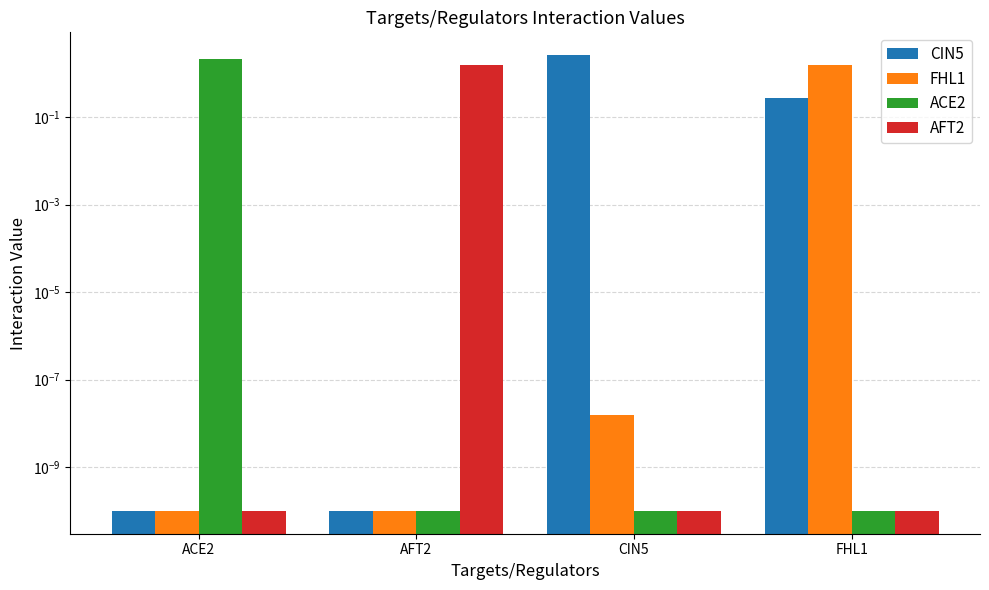

Reading left to right, list all the values displayed in this chart.

CIN5: 0.0	0.0	2.6	0.3
FHL1: 0.0	0.0	0.0	1.5
ACE2: 2.1	0.0	0.0	0.0
AFT2: 0.0	1.6	0.0	0.0